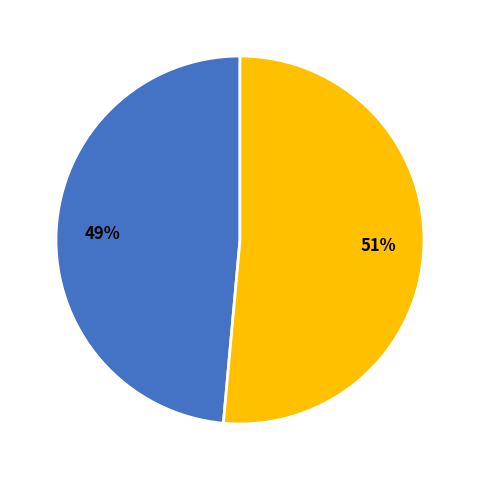

Does any single category account for the majority?

Yes